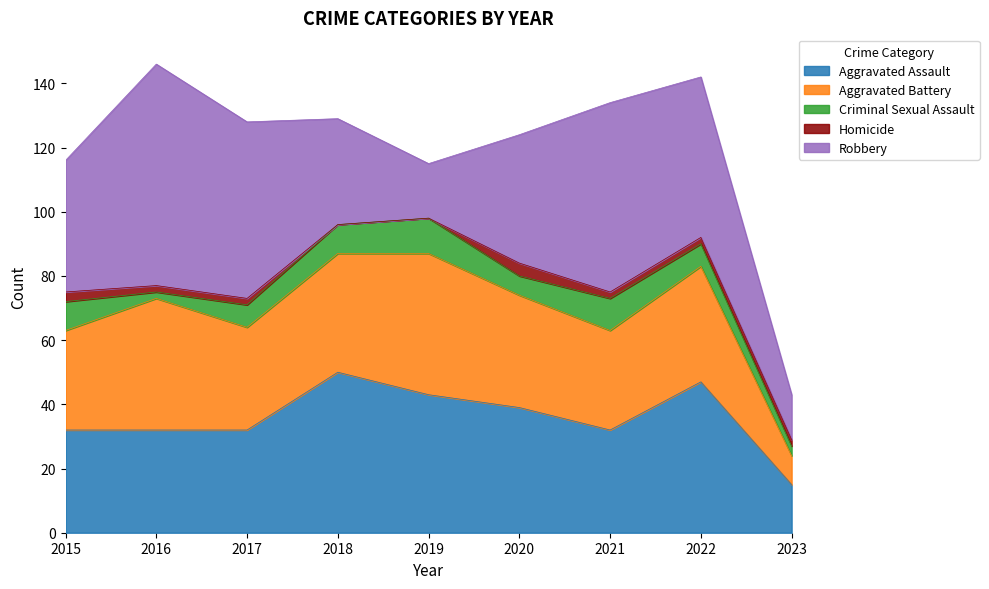

At which category is the sum across all series the highest?

2016